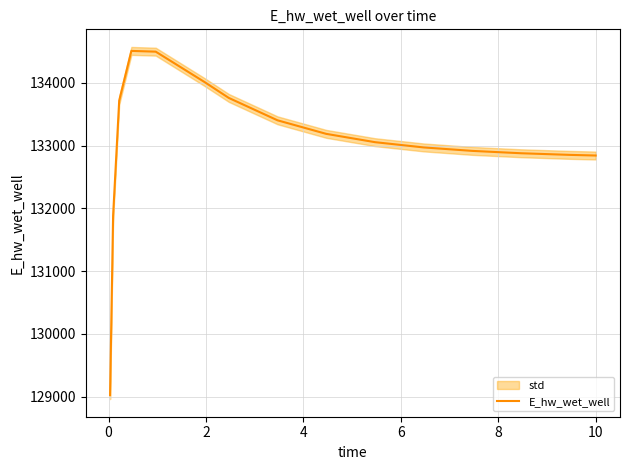

Reading left to right, transcribe all the data shown in this chart.

129025.6	131885.6	133716.6	134507.8	134495.8	134012.8	133758.8	133402.4	133186.7	133054.4	132970.6	132915.4	132877.9	132851.9	132841.7